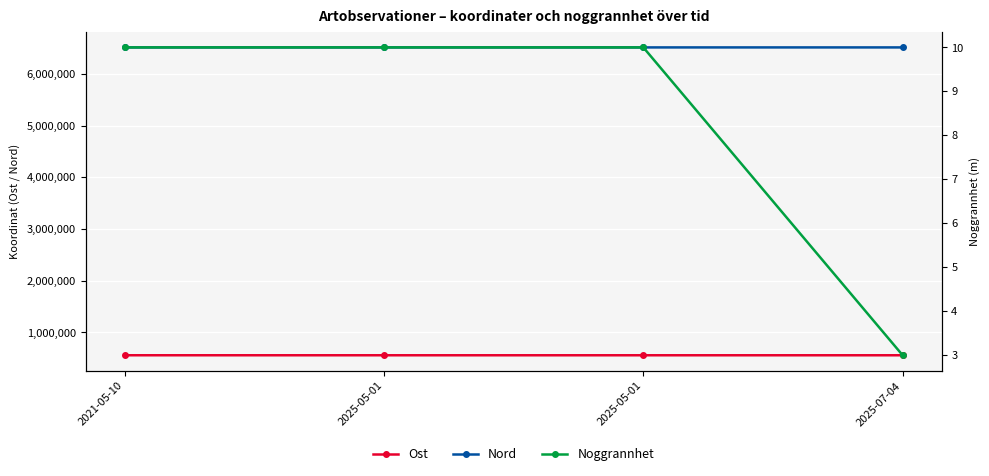

What value does the Nord series have at 2021-05-10?

6509656.3